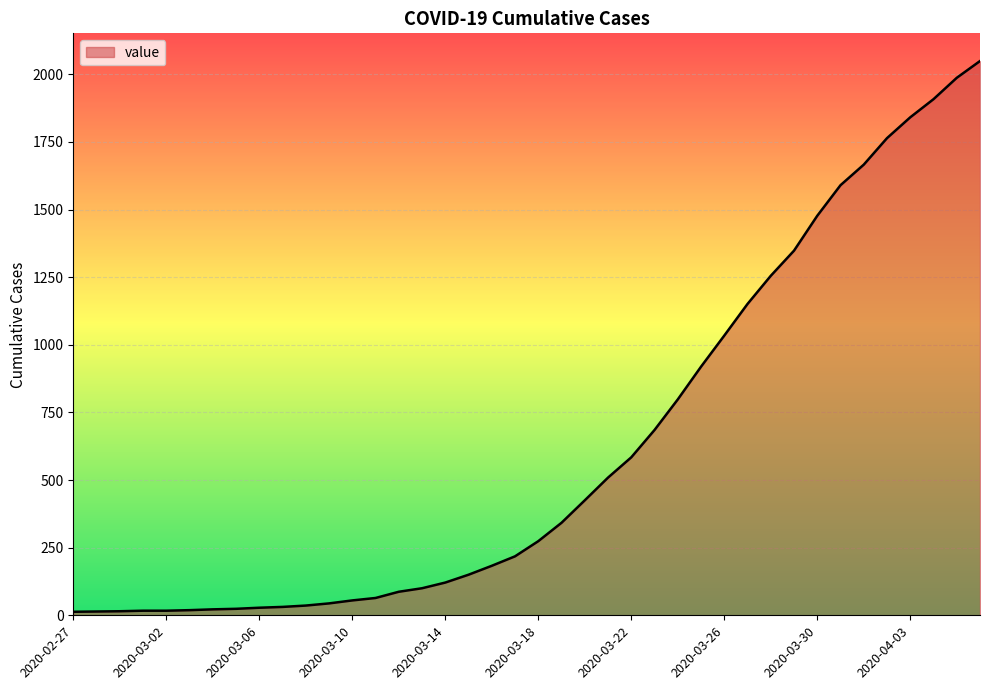

What is the minimum value shown in the chart?

13